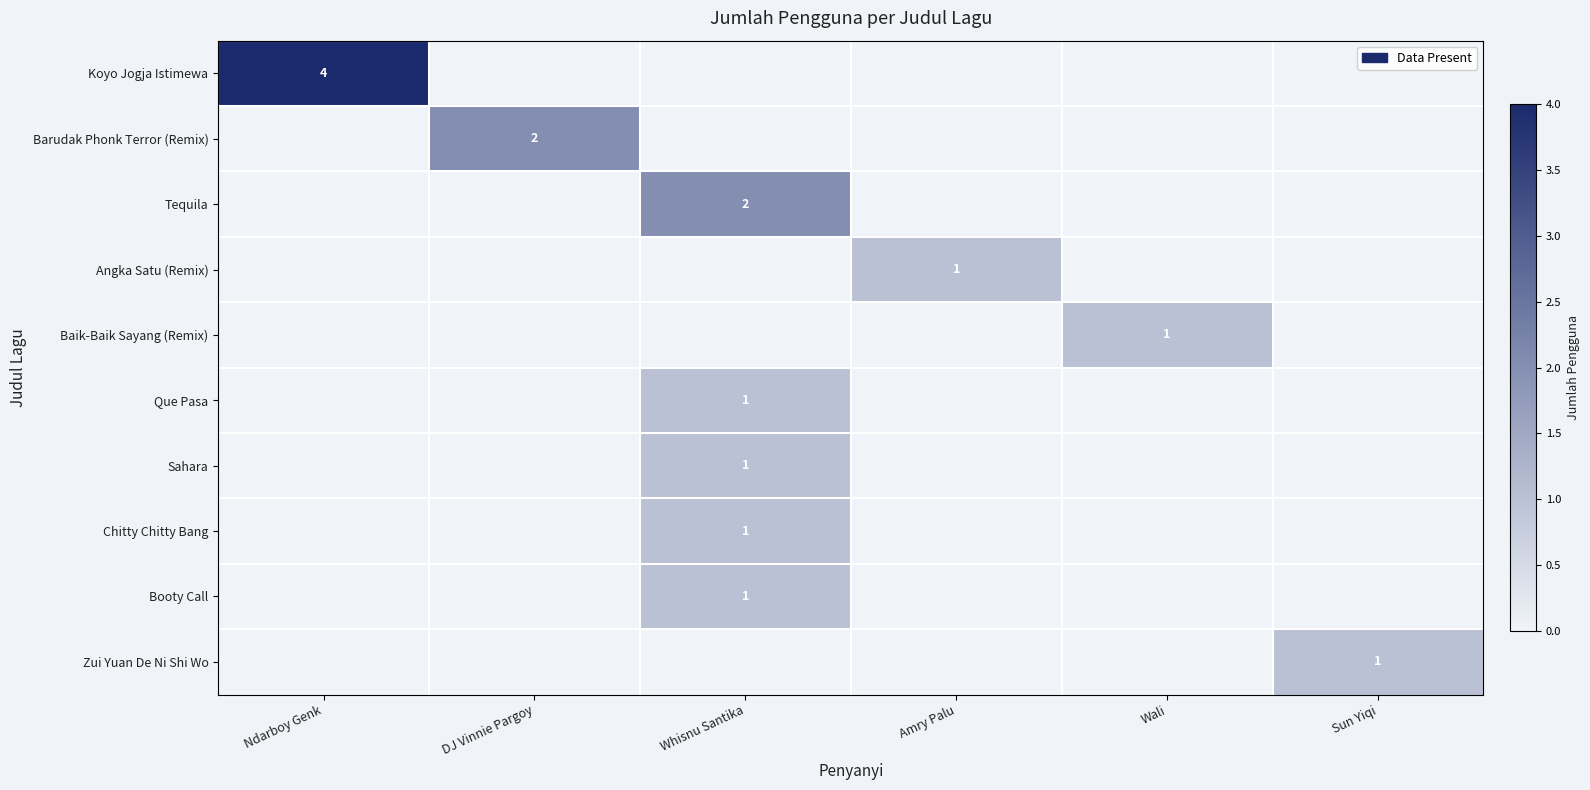

The value of Tequila at Whisnu Santika is 3. True or false?

False